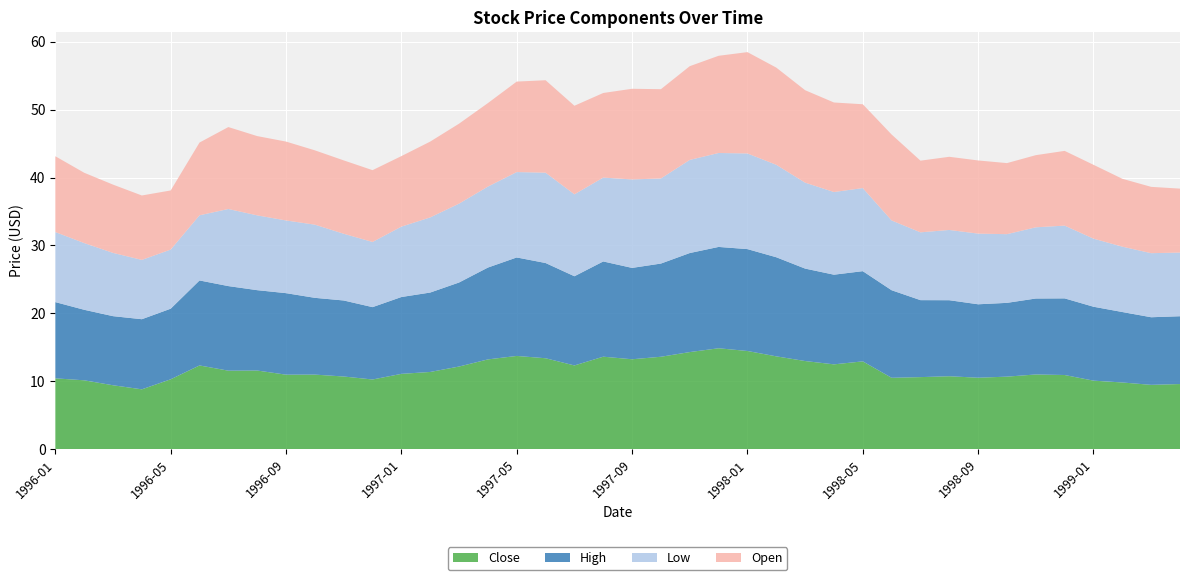

Reading left to right, list all the values displayed in this chart.

Close: 10.4	10.1	9.4	8.8	10.3	12.3	11.6	11.6	11.0	11.0	10.7	10.2	11.1	11.4	12.2	13.2	13.7	13.4	12.3	13.6	13.2	13.6	14.3	14.8	14.4	13.7	13.0	12.5	12.9	10.5	10.6	10.7	10.5	10.7	11.0	10.9	10.1	9.8	9.5	9.6
High: 11.2	10.4	10.2	10.3	10.4	12.5	12.5	11.8	12.0	11.3	11.2	10.7	11.3	11.7	12.4	13.5	14.5	14.0	13.1	14.0	13.5	13.7	14.6	14.9	15.0	14.6	13.6	13.2	13.3	12.9	11.3	11.2	10.8	10.9	11.2	11.3	10.9	10.4	10.0	10.0
Low: 10.3	9.8	9.3	8.7	8.7	9.6	11.4	11.0	10.7	10.8	9.8	9.6	10.4	11.1	11.6	11.9	12.6	13.3	12.1	12.4	13.0	12.5	13.7	13.8	14.1	13.6	12.7	12.2	12.2	10.3	10.0	10.3	10.4	10.1	10.5	10.7	10.0	9.6	9.4	9.4
Open: 11.2	10.4	10.1	9.5	8.7	10.7	12.1	11.7	11.6	10.9	10.8	10.6	10.4	11.2	11.8	12.3	13.3	13.6	13.1	12.5	13.4	13.2	13.8	14.3	14.9	14.3	13.6	13.2	12.3	12.7	10.6	10.8	10.8	10.5	10.6	11.0	10.9	10.0	9.8	9.4